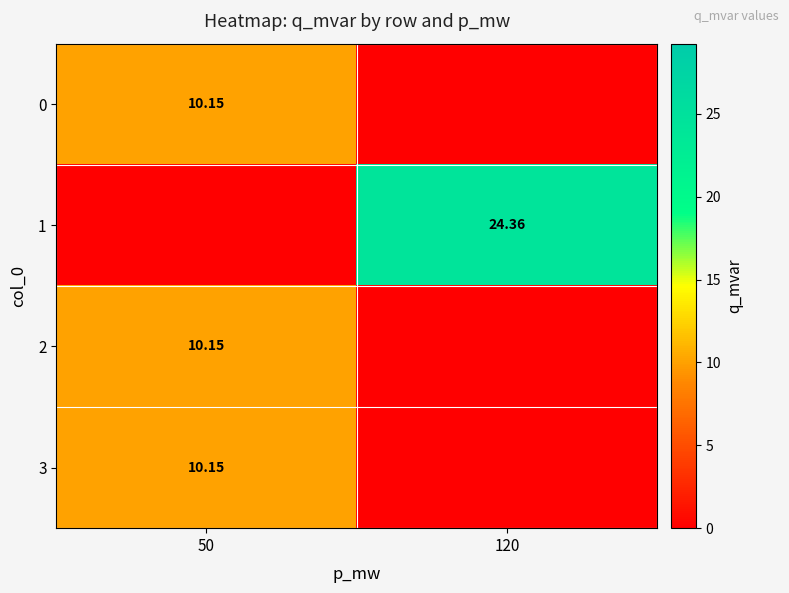

Which series has the widest spread of values?

1